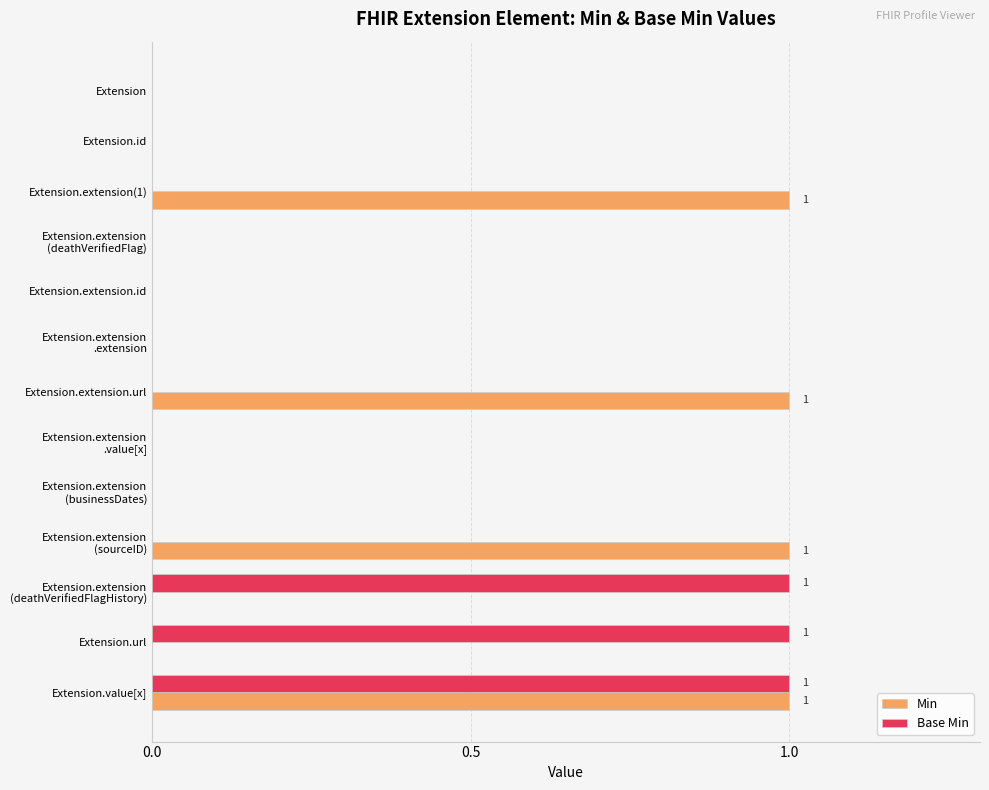

How many Base Min values are between 0 and 1?

13